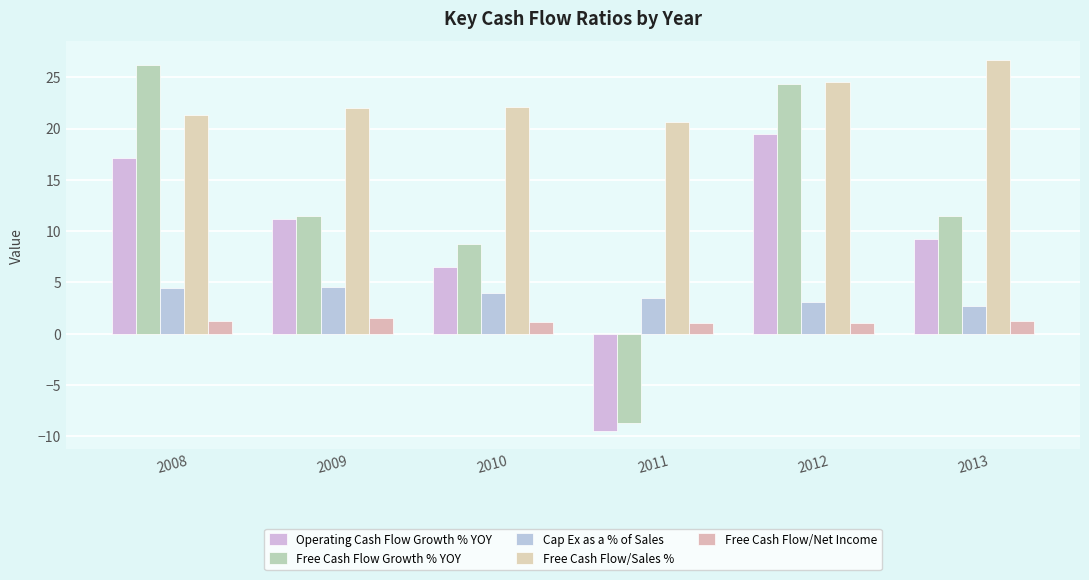

What are all the series names shown in the legend?

Operating Cash Flow Growth % YOY, Free Cash Flow Growth % YOY, Cap Ex as a % of Sales, Free Cash Flow/Sales %, Free Cash Flow/Net Income